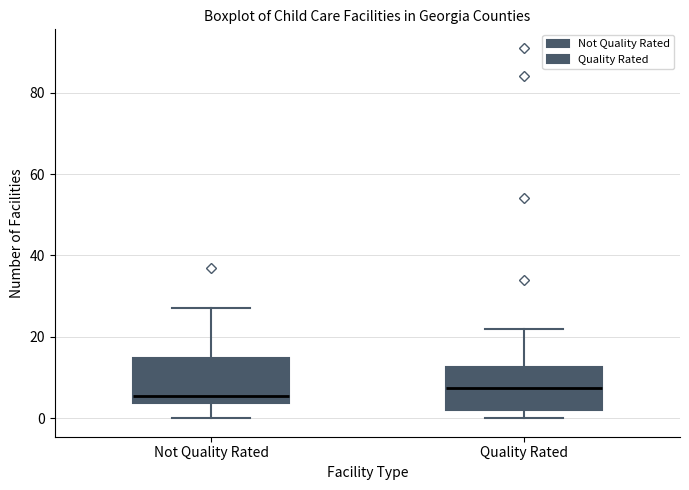

Reading left to right, transcribe this box plot: for each box, give where its median line is, the range the box spans, and where its two whiskers end, as read against the y-axis. The values are not printed on the chart, so give them approximately, as read against the axis.

Not Quality Rated: median 6, box 4 to 14, whiskers 0 to 28
Quality Rated: median 8, box 2 to 12, whiskers 0 to 22